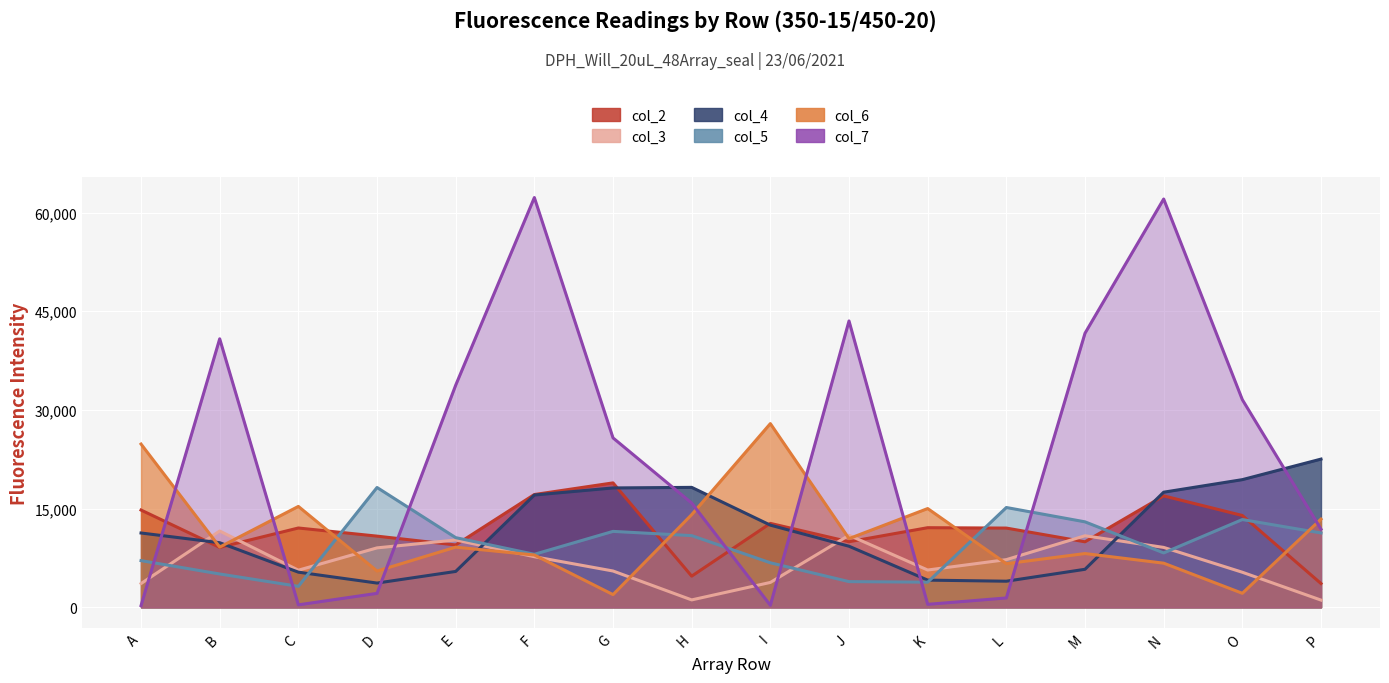

Reading left to right, what are all the values shown in this chart?

col_2: 14775	9094	12046	10808	9467	17134	18903	4727	12746	9958	12091	12033	9947	16926	13946	3604
col_3: 3601	11587	5632	9025	10221	7681	5510	1115	3772	10941	5658	7237	10866	9096	5320	1088
col_4: 11286	9807	5333	3675	5442	17058	18135	18222	12480	9273	4122	3957	5770	17489	19395	22518
col_5: 7088	5055	3177	18203	10579	8049	11531	10888	6757	3895	3811	15161	12981	8257	13329	11293
col_6: 24804	9147	15326	5501	9134	7939	1921	14076	27913	10432	15001	6619	8162	6699	2121	13395
col_7: 246	40803	364	2110	33755	62274	25741	15833	293	43517	441	1412	41653	62053	31554	11860